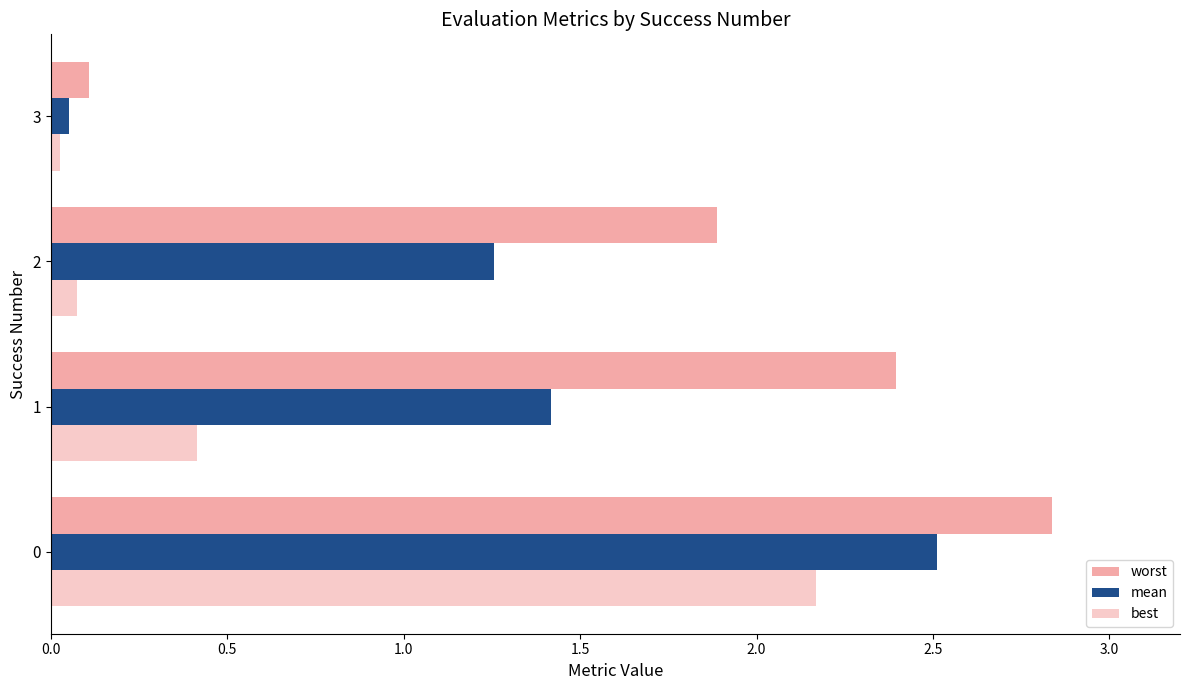

What is the difference between the maximum and second lowest values in the best series?

2.1